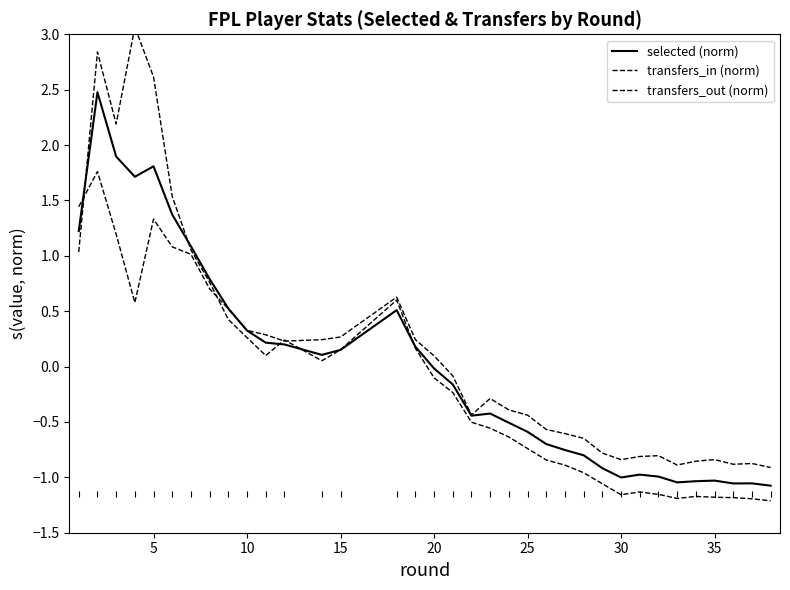

Which series has the largest total across all categories?

transfers_out (norm)